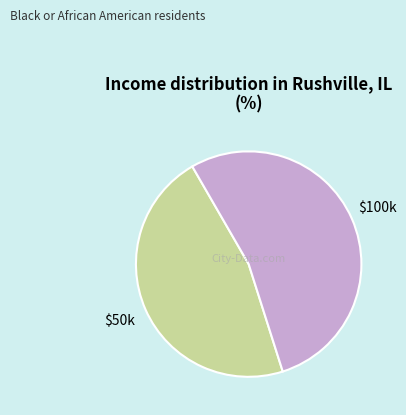

Does any single category account for the majority?

Yes